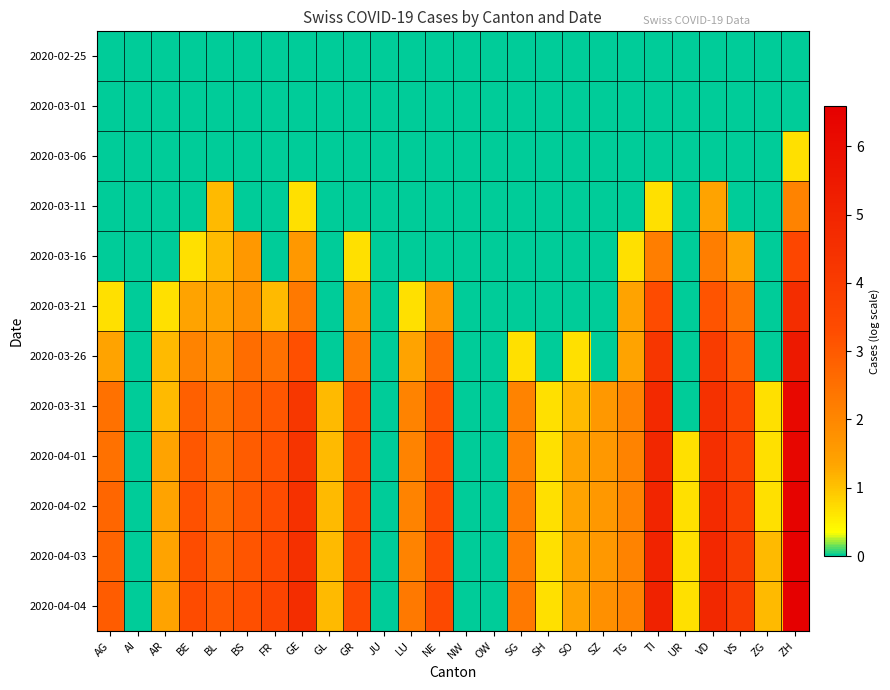

At which category is the sum across all series the highest?

ZH